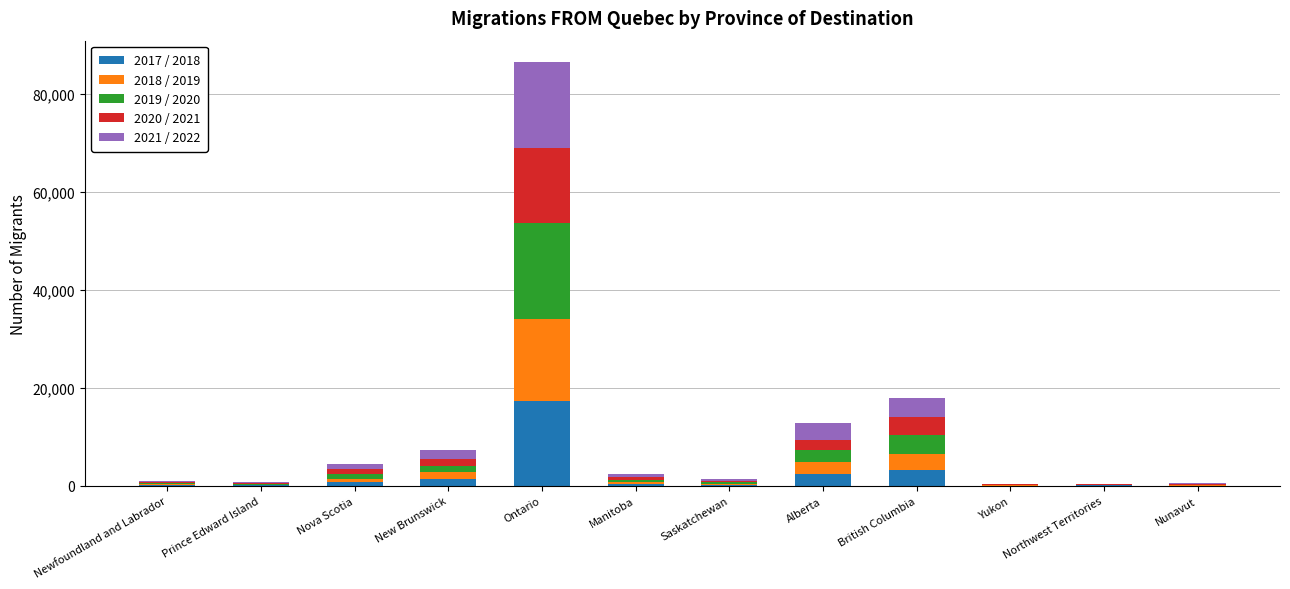

At which category is the sum across all series the highest?

Ontario